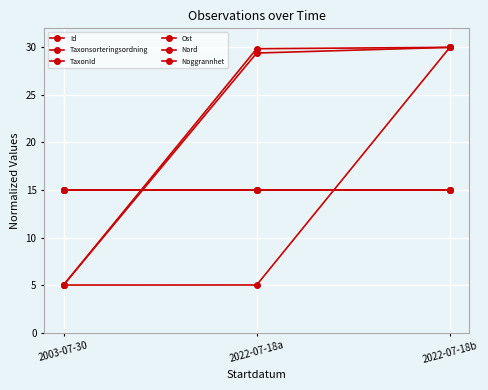

What is the total value across all series at 2022-07-18a?

109.3